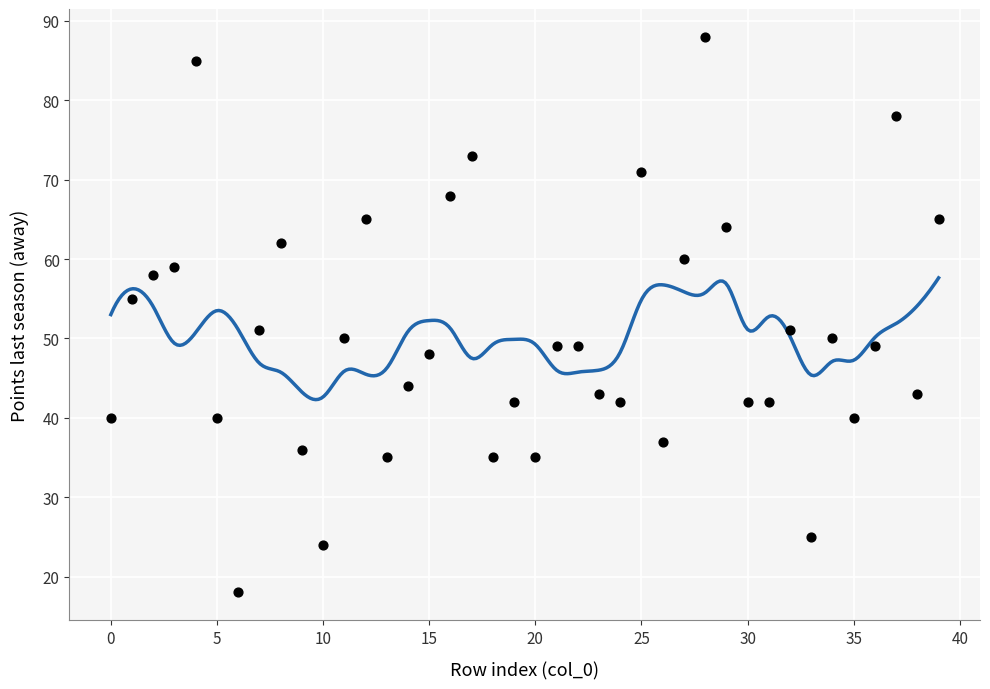

What is the range of Y values (max minus min)?

70